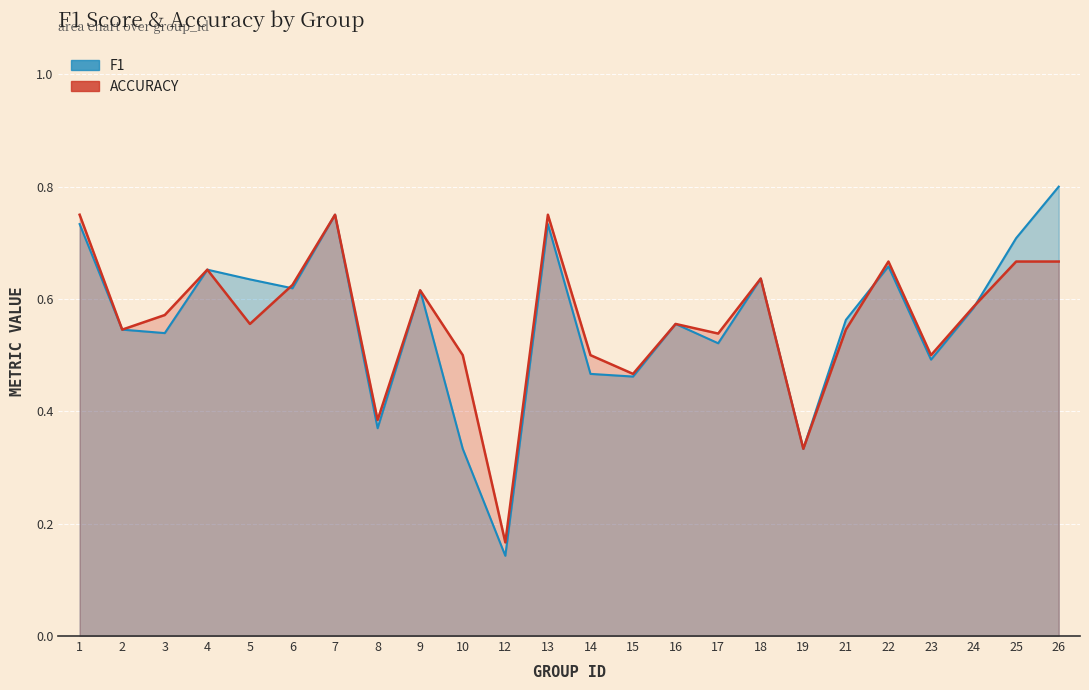

What is the value of the accuracy point at the 14th from the left?

0.5